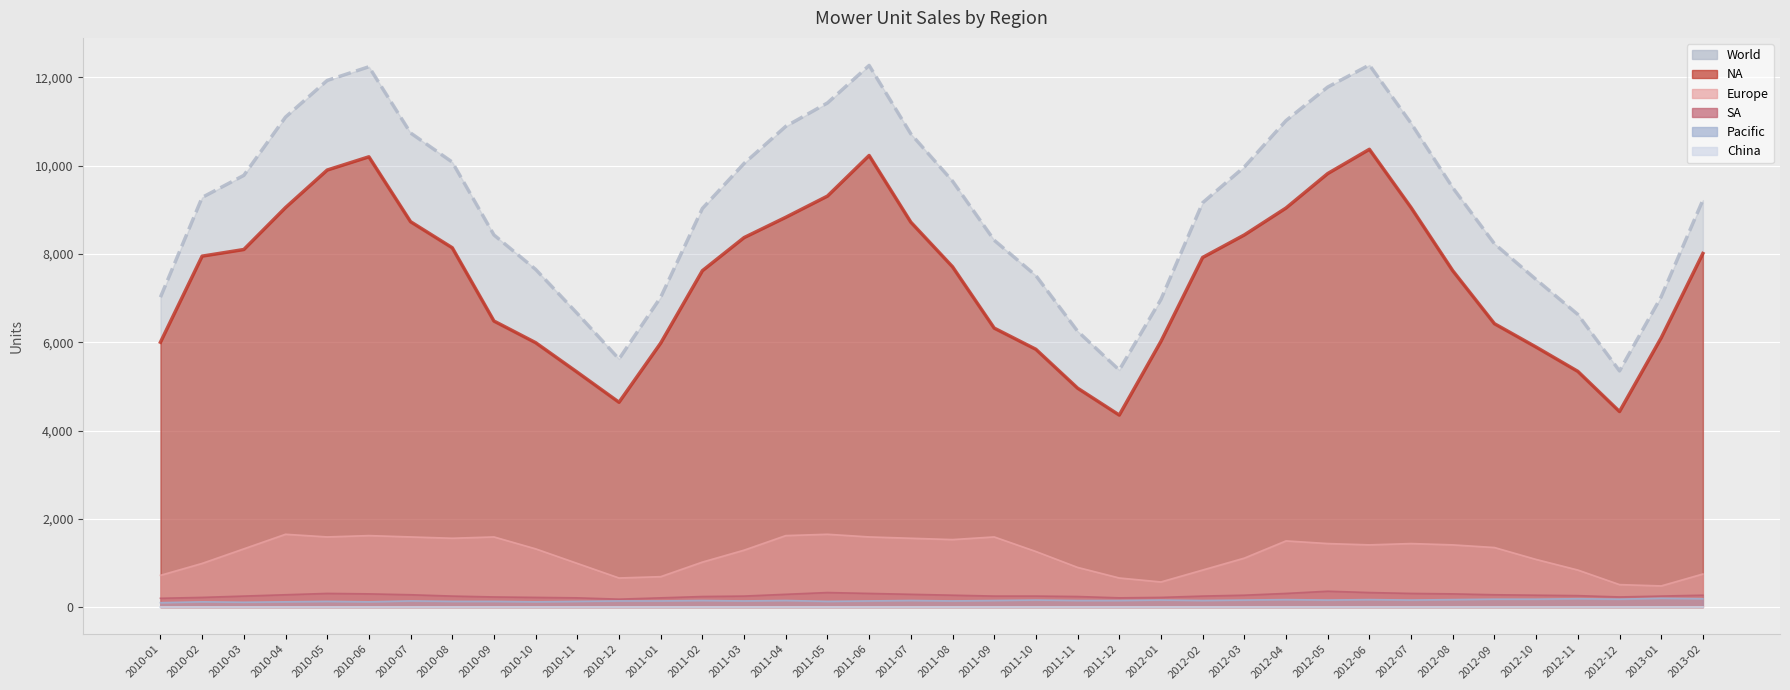

How many data points in World are above 9280?

18